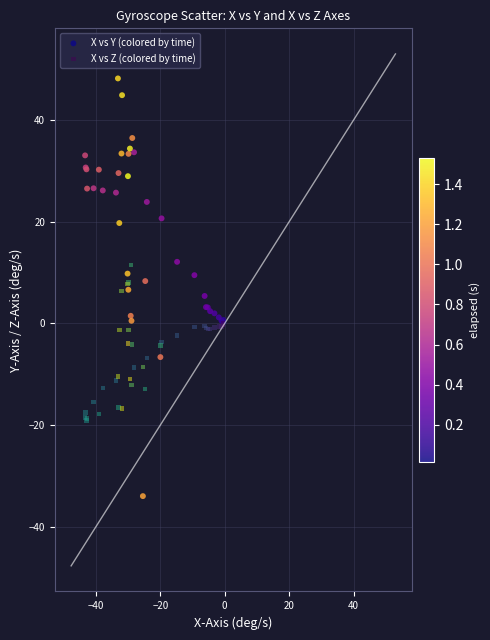

Which series reaches the minimum Y coordinate?

X vs Y (colored by time)